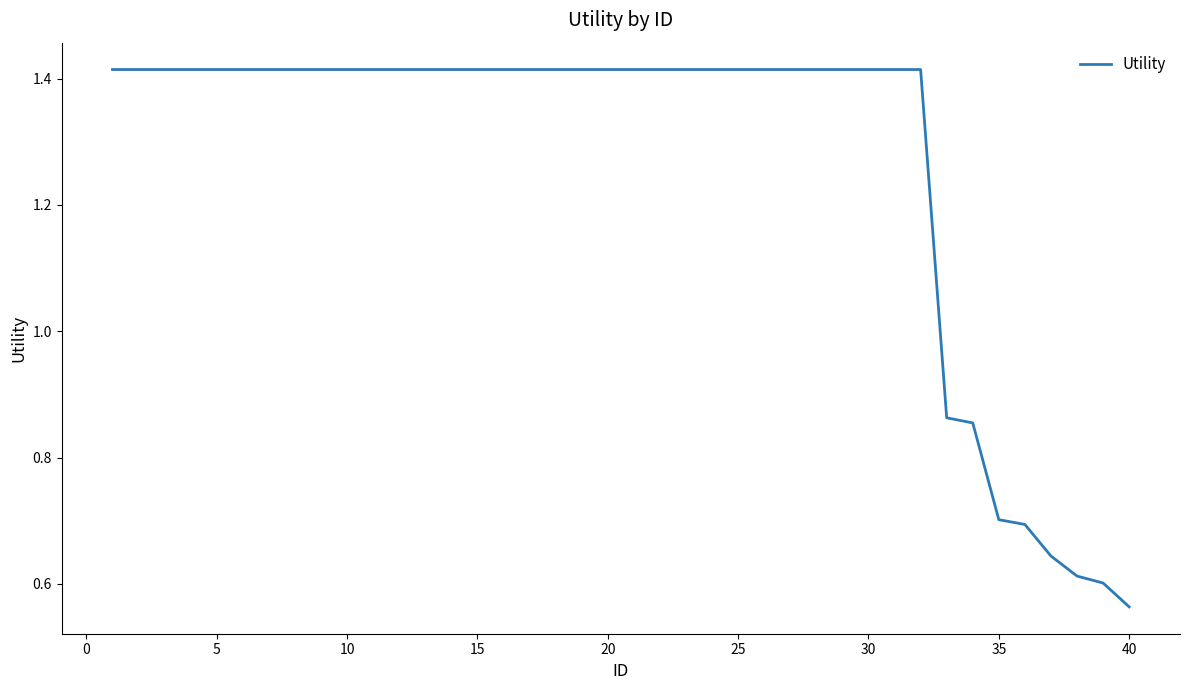

True or false: the data has more than 2 interior local peaks.

False